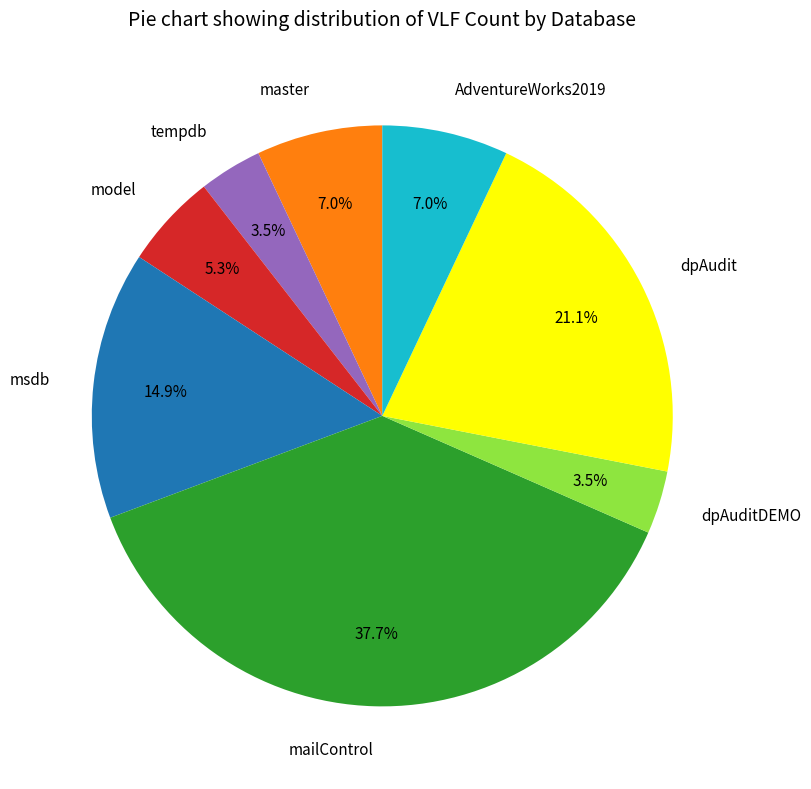

Combined, what portion of the pie is AdventureWorks2019 and mailControl?

44.7%